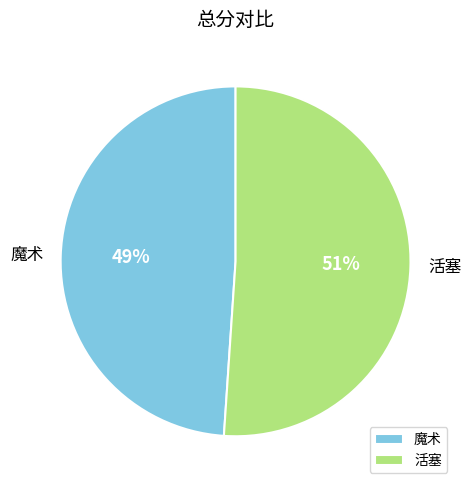

Rank the categories by value from lowest to highest.

魔术, 活塞